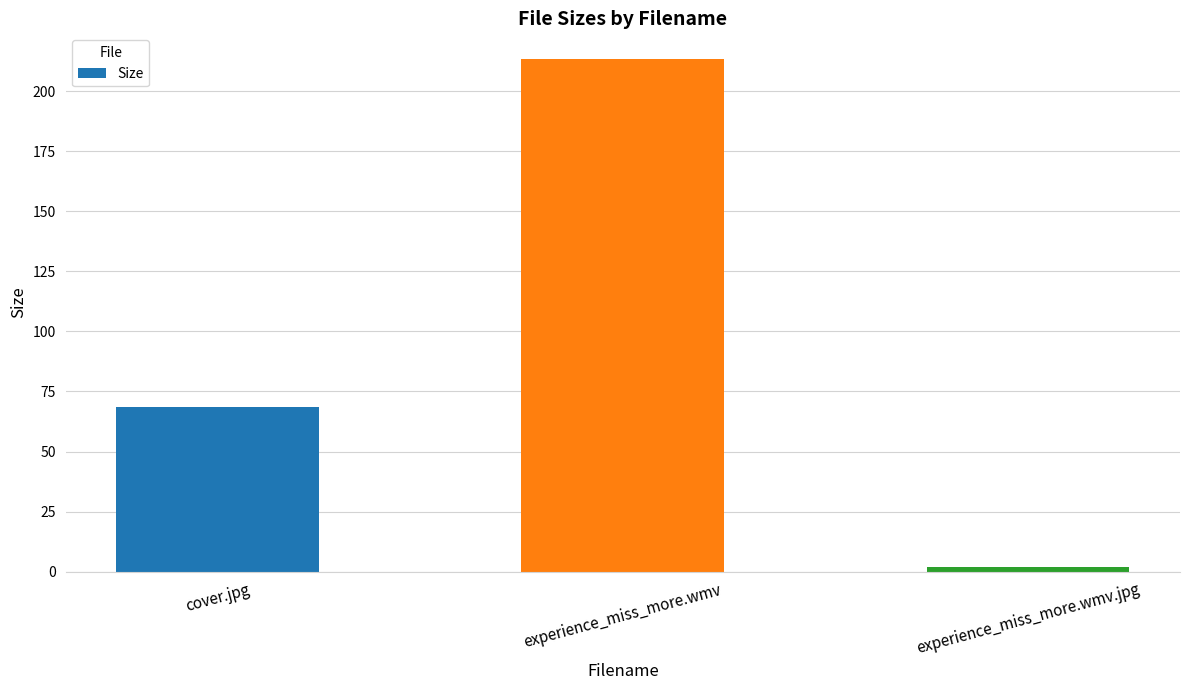

The chart shows a value of 213.3 at experience_miss_more.wmv. True or false?

True